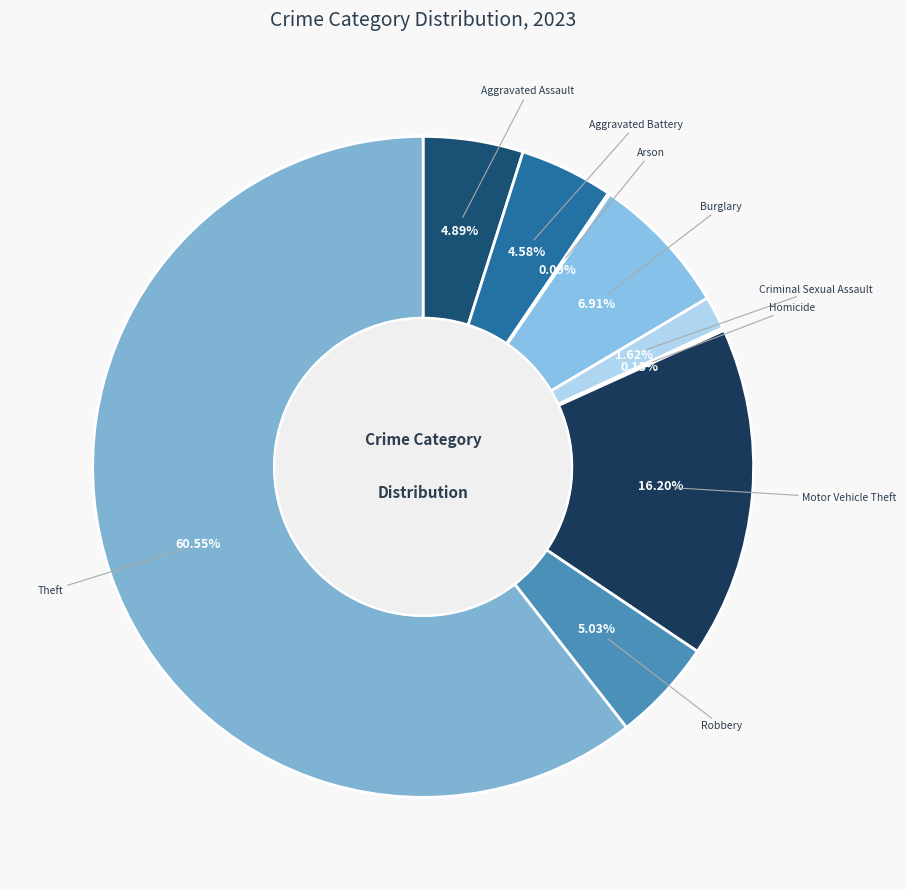

Count the number of slices in the pie.

9